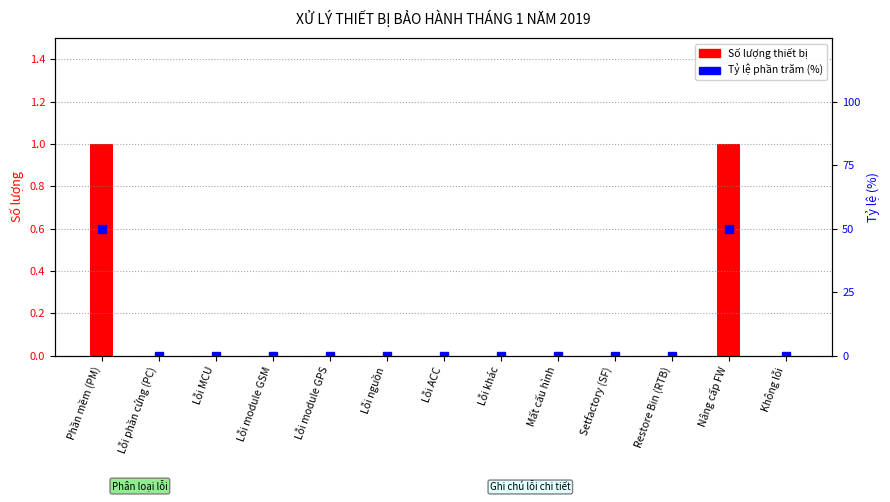

Are the bars horizontal?

No